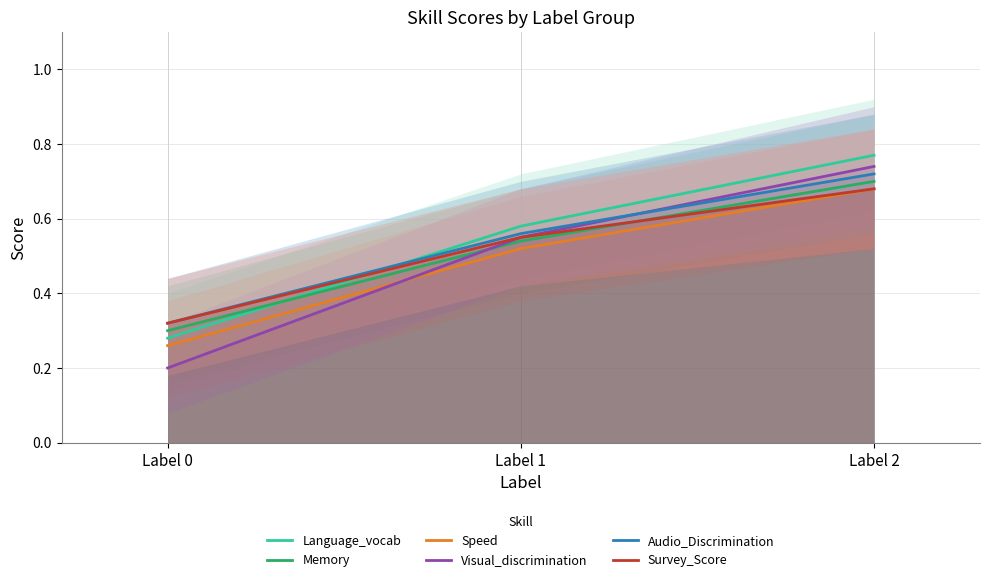

The Memory series shows 0.3 at Label 0. True or false?

True